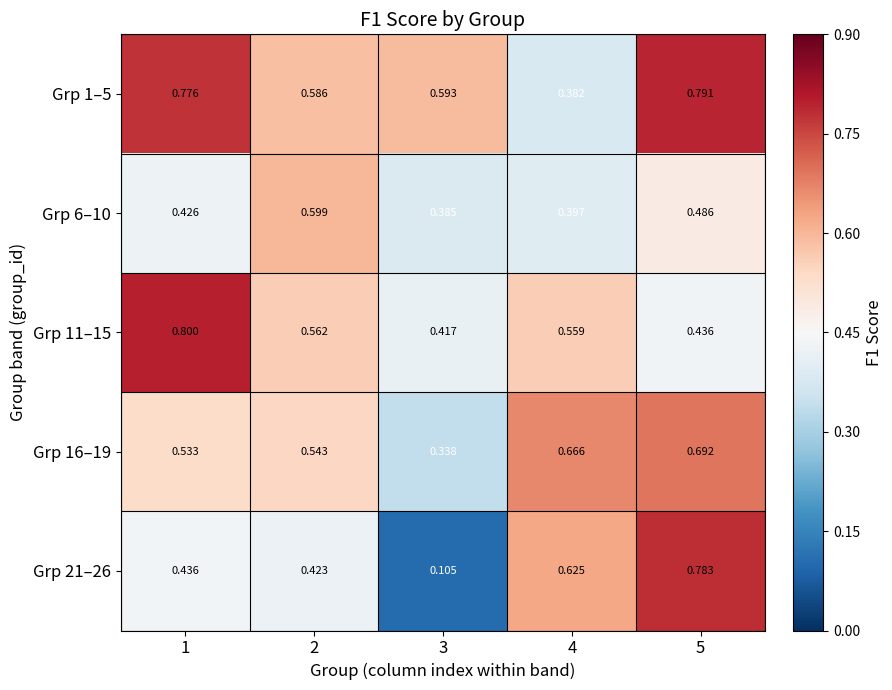

Is the value of Grp 1–5 at 3 greater than the value of Grp 21–26 at 5?

No